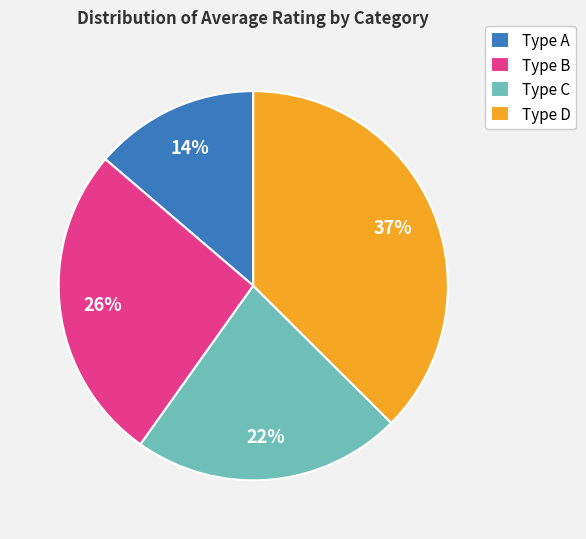

To the nearest percent, what percentage of the pie is Type A?

14%